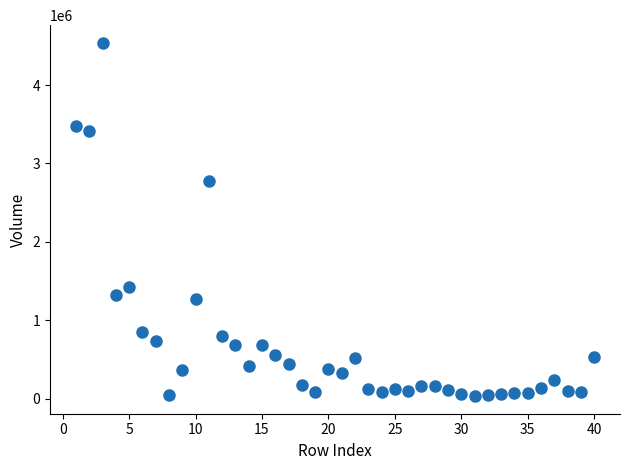

What Y value in the scatter plot is closest to 2286229?

2780736